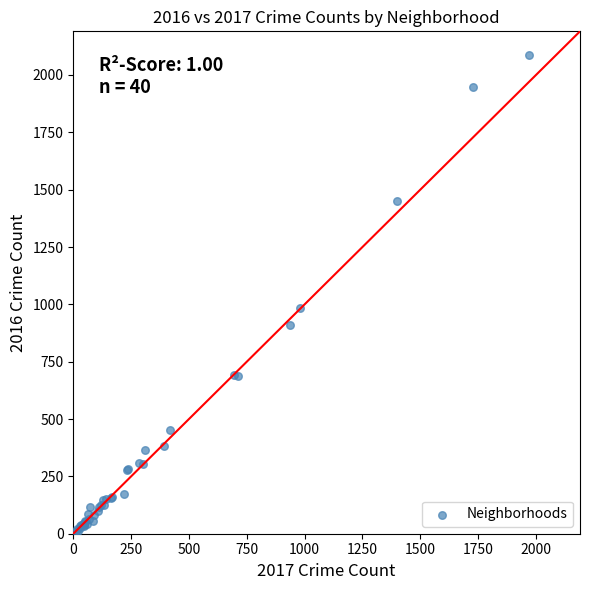

What Y value in the scatter plot is closest to 1048?

983